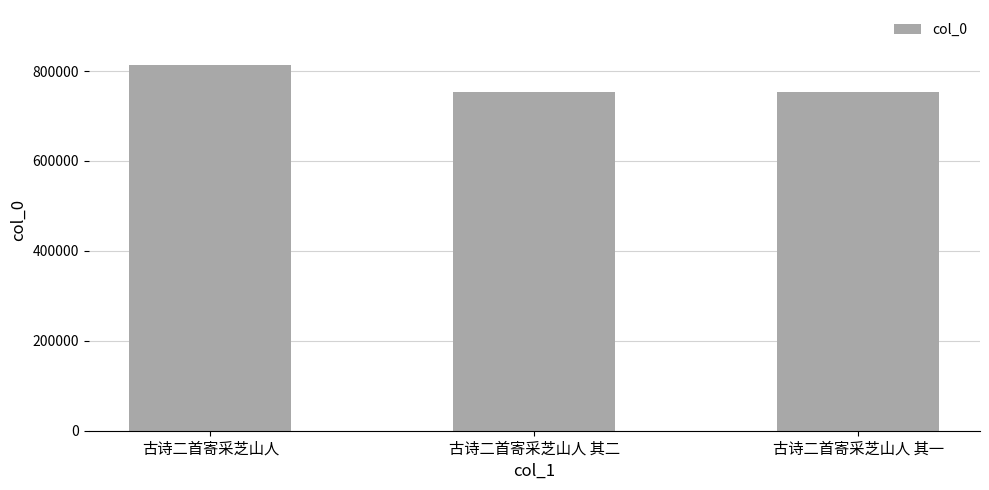

True or false: the data shows 754284 at 古诗二首寄采芝山人 其二.

True